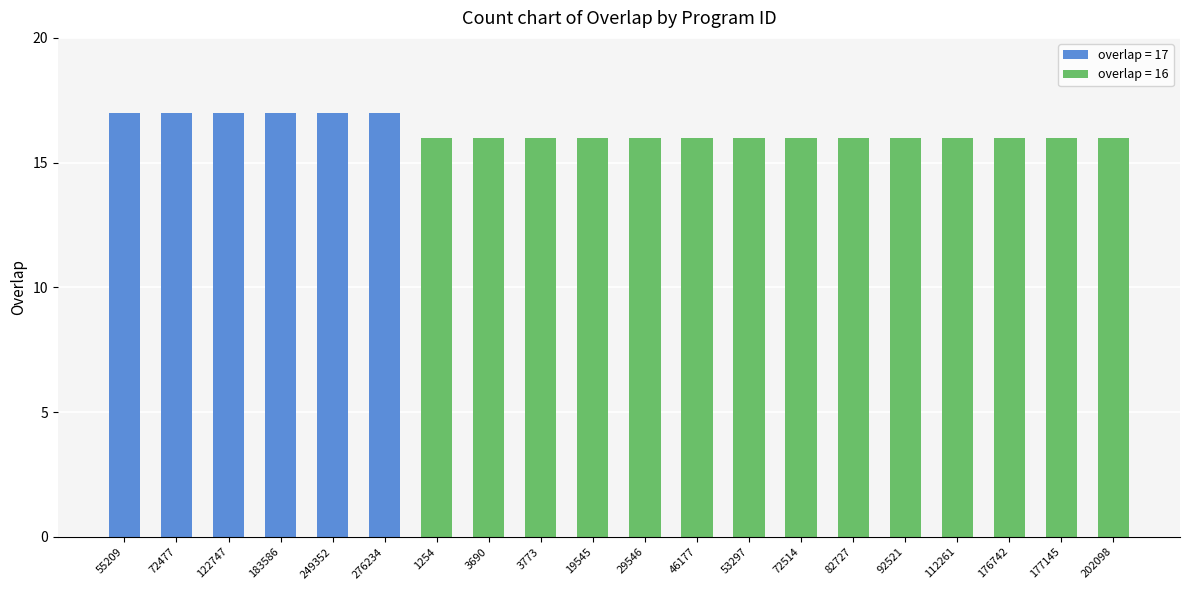

What is the average value?

16